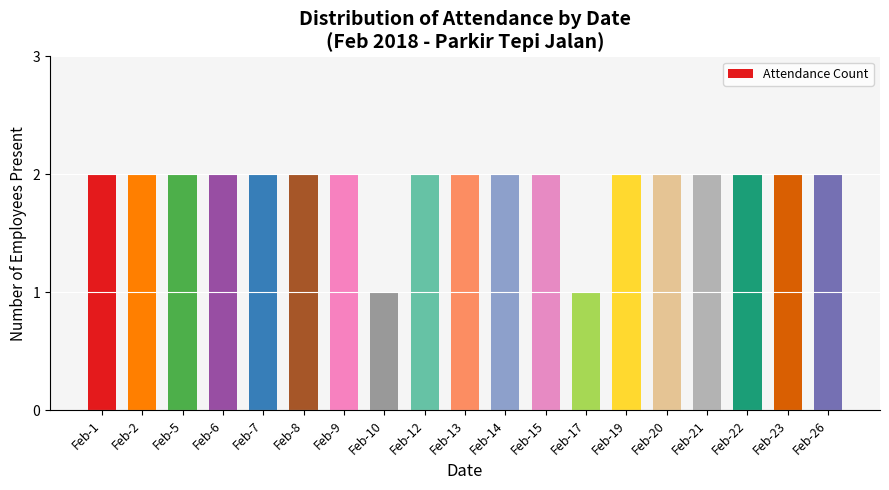

True or false: the data shows 3 at Feb-23.

False